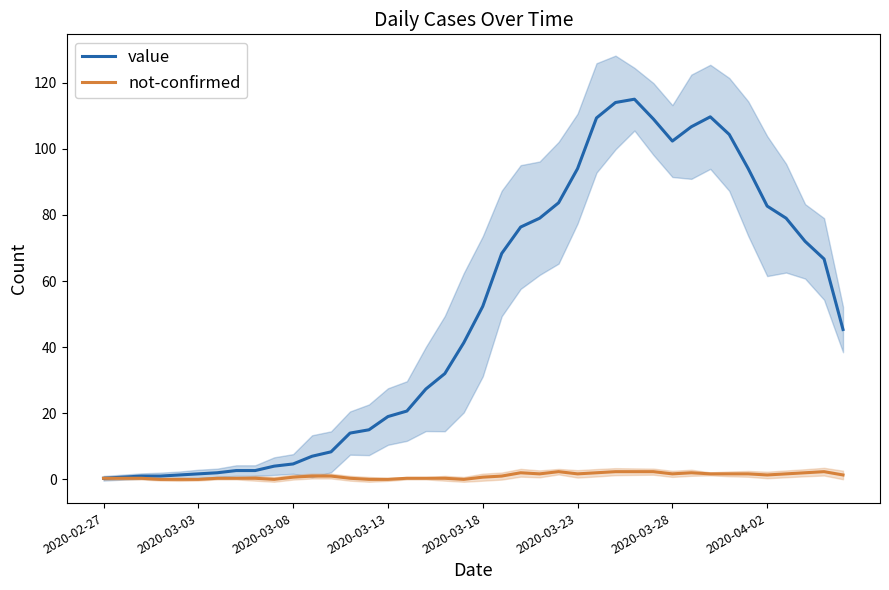

In not-confirmed, how many points are higher than both neighbors (excluding endpoints)?

5